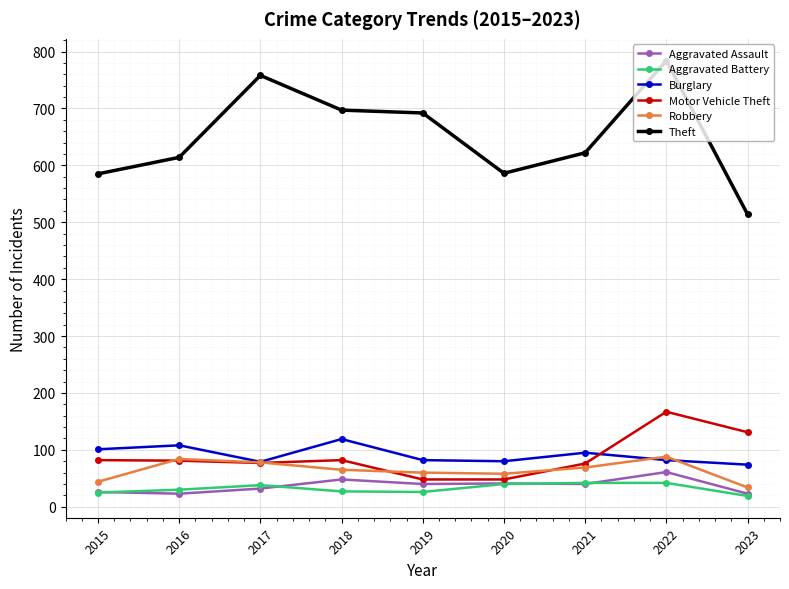

Which series has the largest range (max minus min)?

Theft